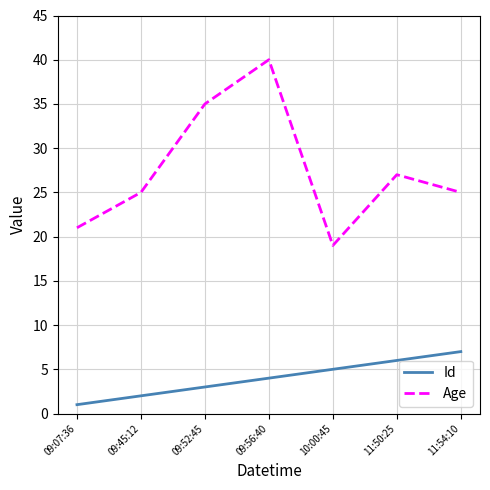

True or false: Age has a value of 4 at 09:07:36.

False